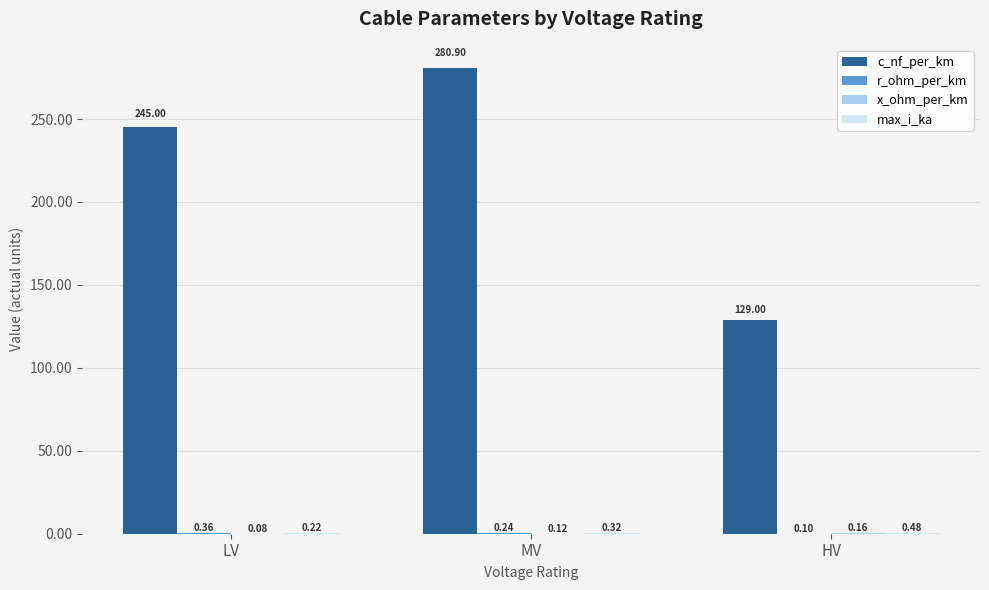

What is the total value across all series at HV?

129.7